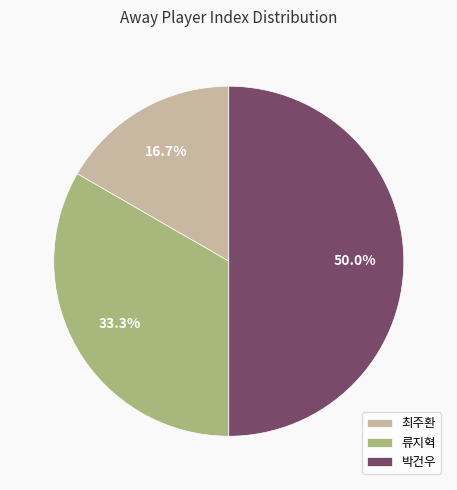

What is the smallest slice in the pie chart?

최주환